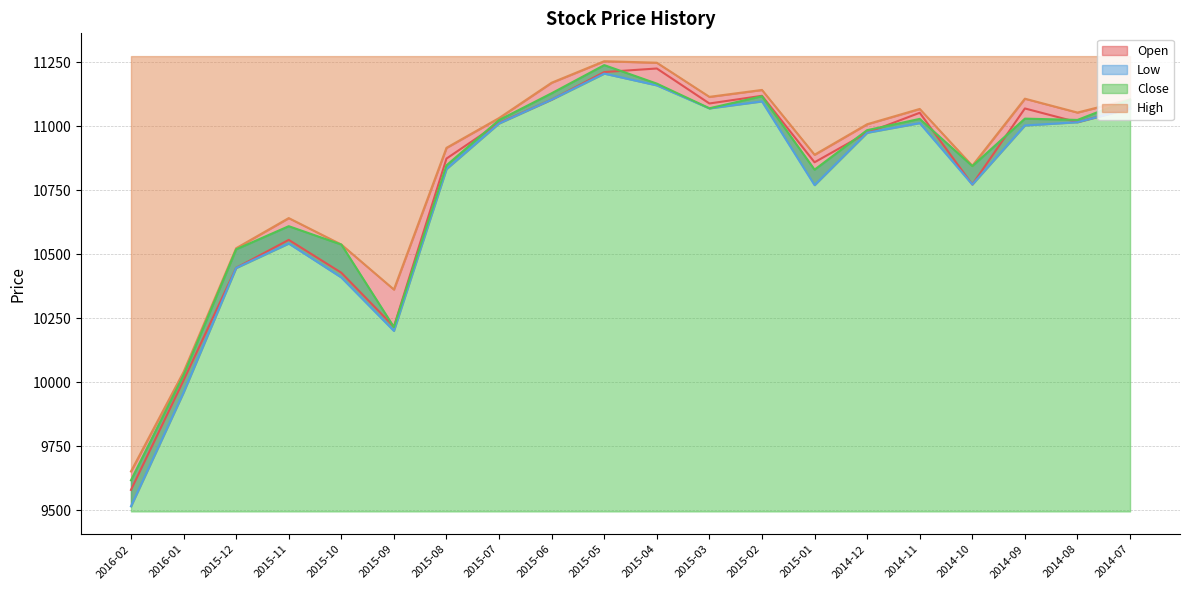

What is the spread (max minus min) of values at 2015-11?

99.4